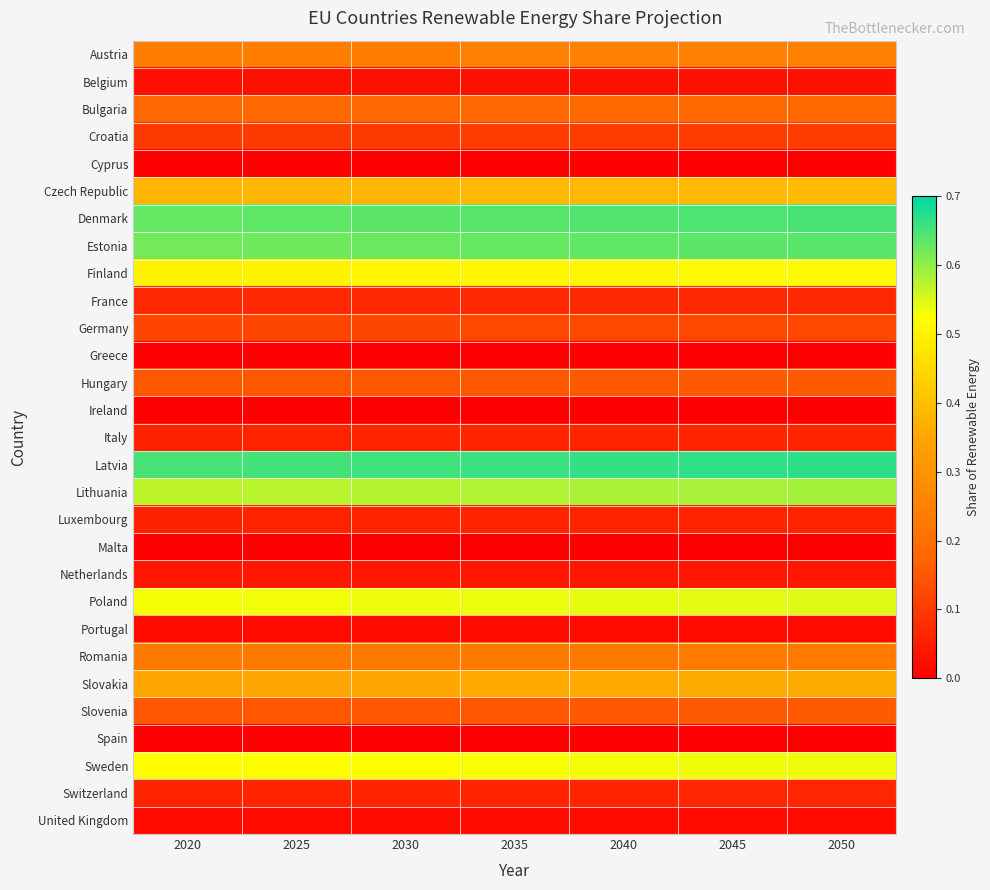

Rank the series at 2040 from lowest to highest value.

Cyprus, Greece, Ireland, Malta, Spain, Portugal, United Kingdom, Belgium, Netherlands, Italy, Luxembourg, Switzerland, France, Croatia, Germany, Hungary, Slovenia, Bulgaria, Romania, Austria, Slovakia, Czech Republic, Finland, Sweden, Poland, Lithuania, Estonia, Denmark, Latvia